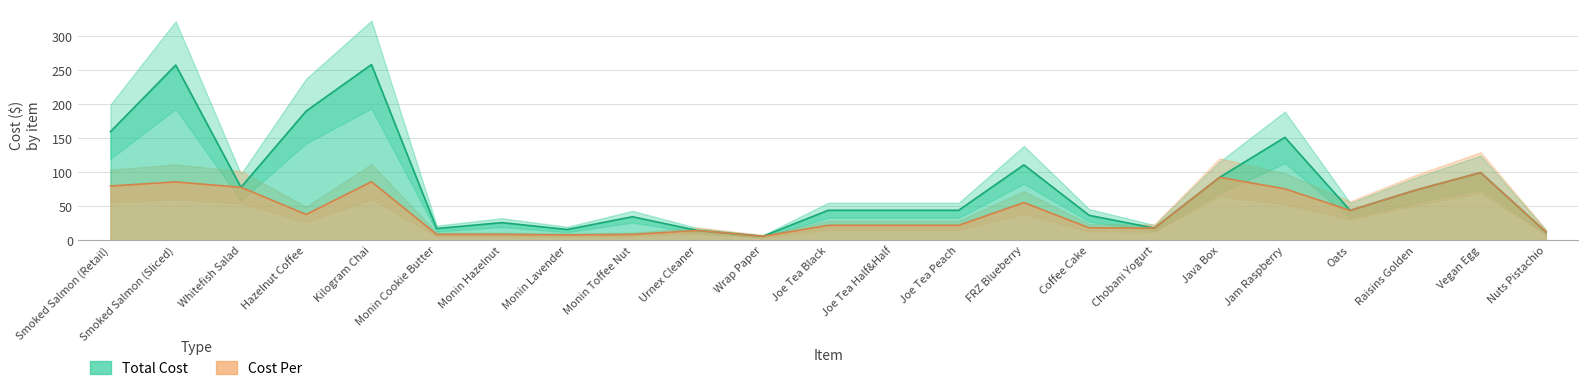

True or false: total_cost has a value of 160.2 at FRZ Blueberry.

False